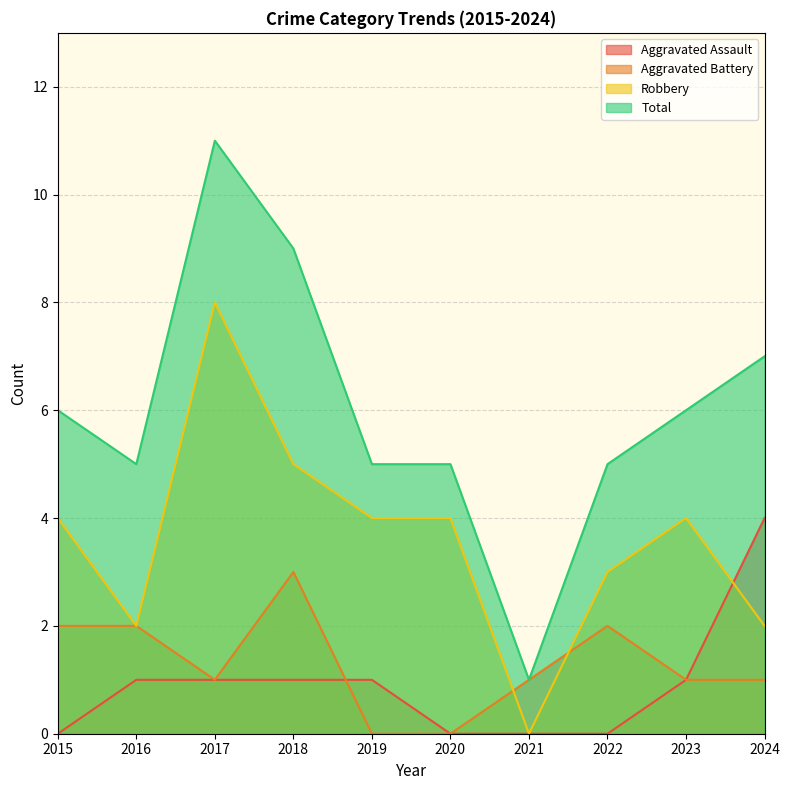

What is the difference between the maximum and minimum values in the Total series?

10